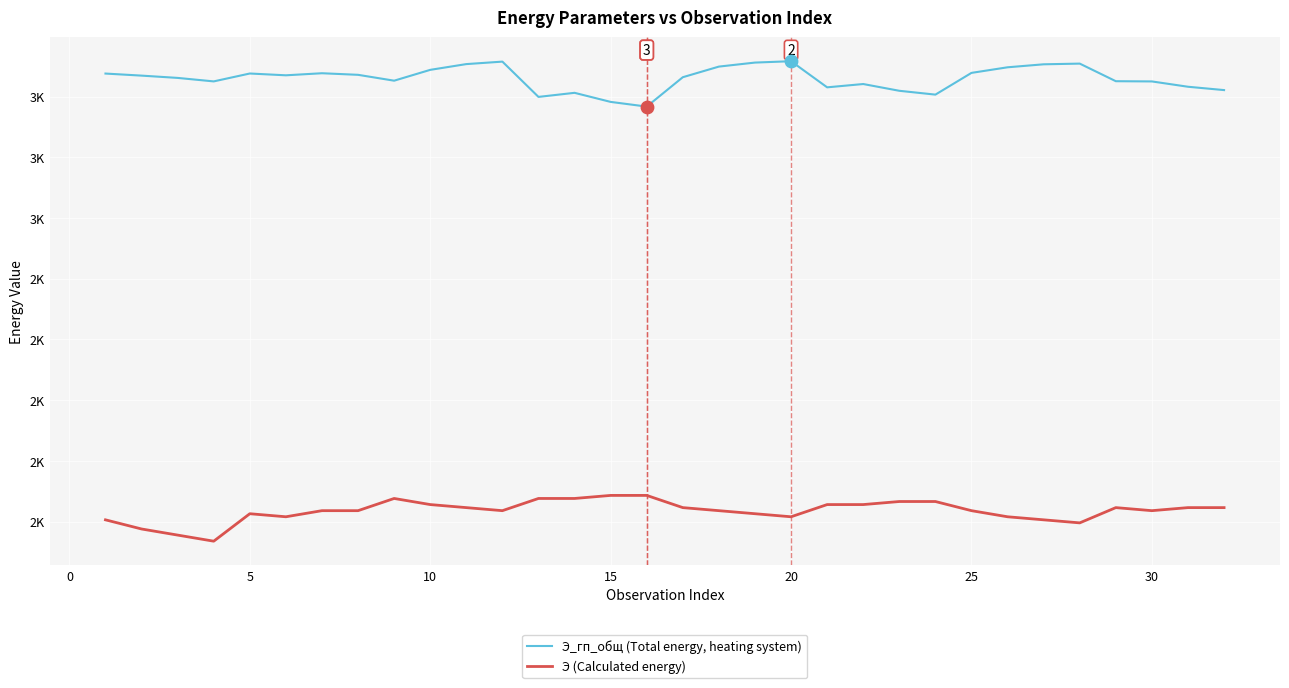

At how many categories does at least one series exceed 2129?

32